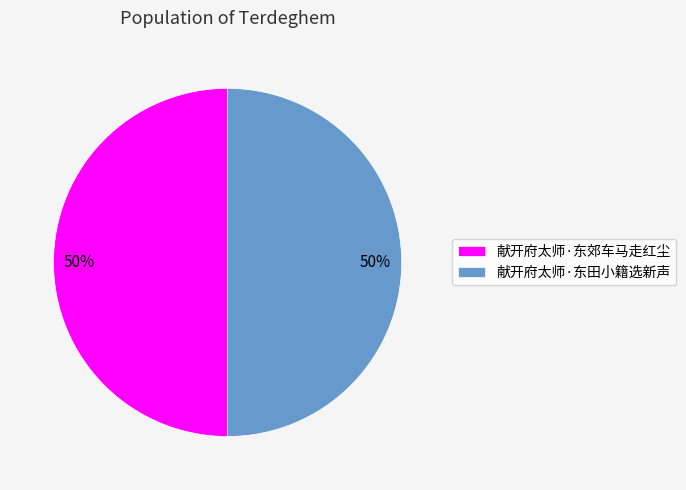

The 献开府太师·东田小籍选新声 slice represents 50% of the pie. True or false?

True